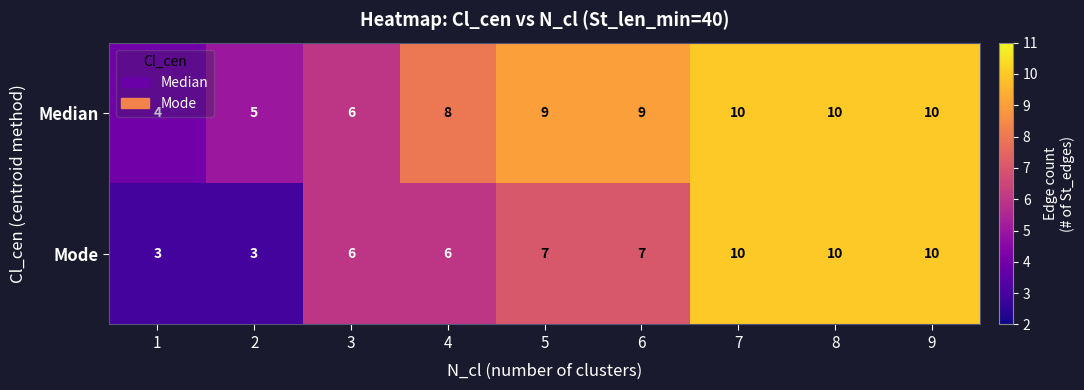

How many values in the Mode series are below 7?

4